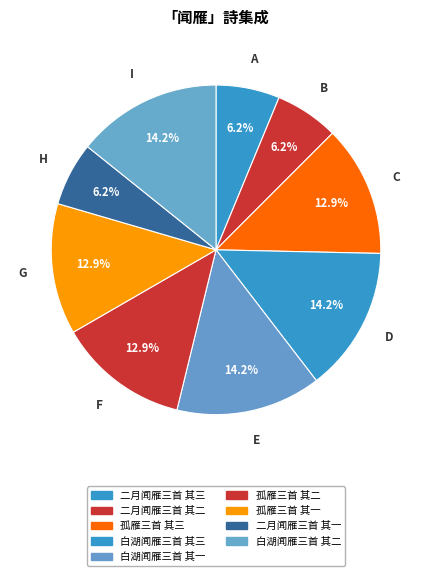

What percentage is NOT represented by 白湖闻雁三首 其三?

85.8%